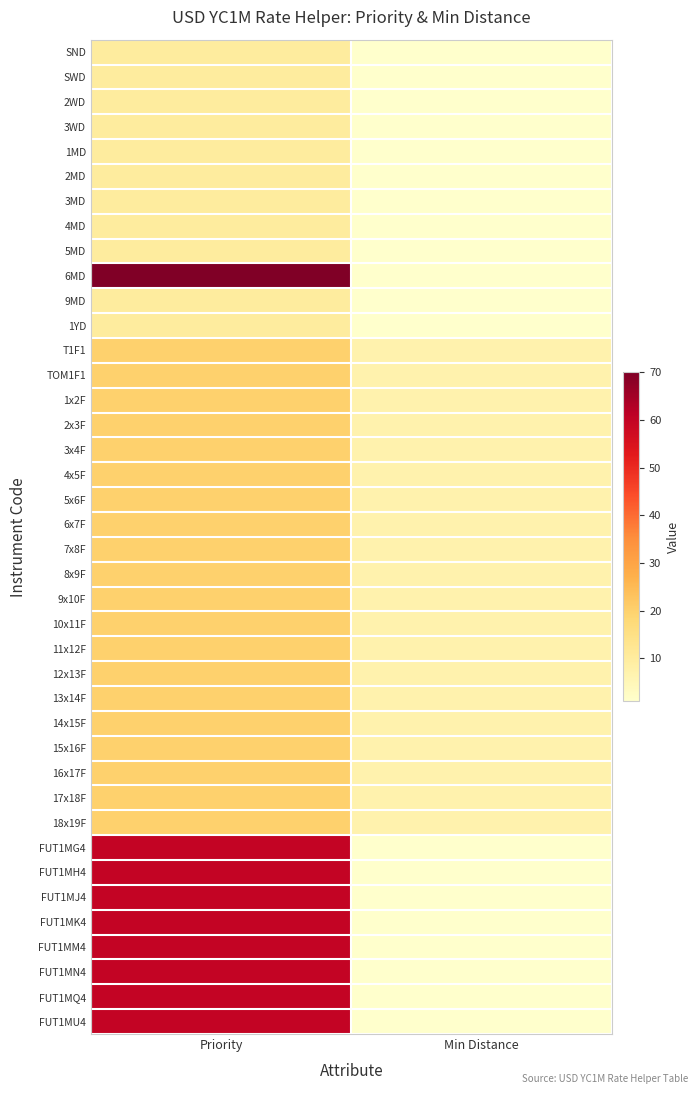

What is the total value across all series at Priority?

1060